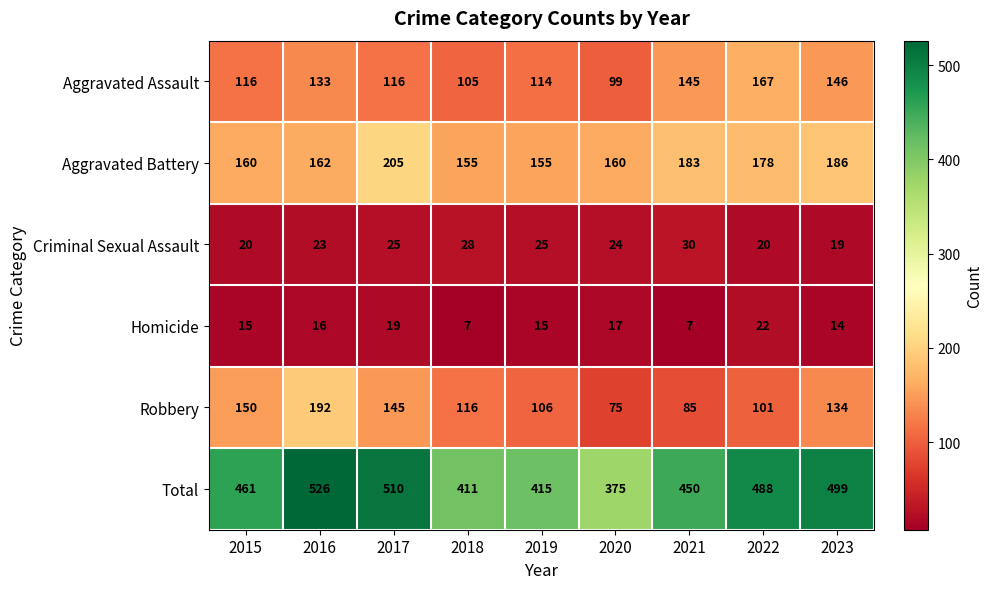

Which series has the largest total across all categories?

Total